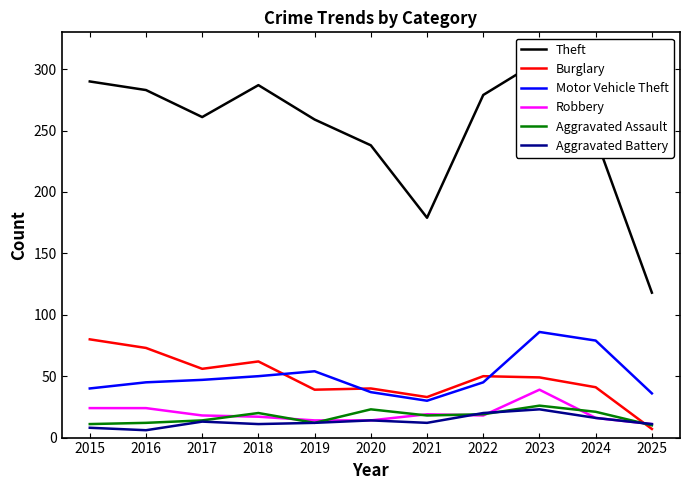

How many lines are shown in the chart?

6